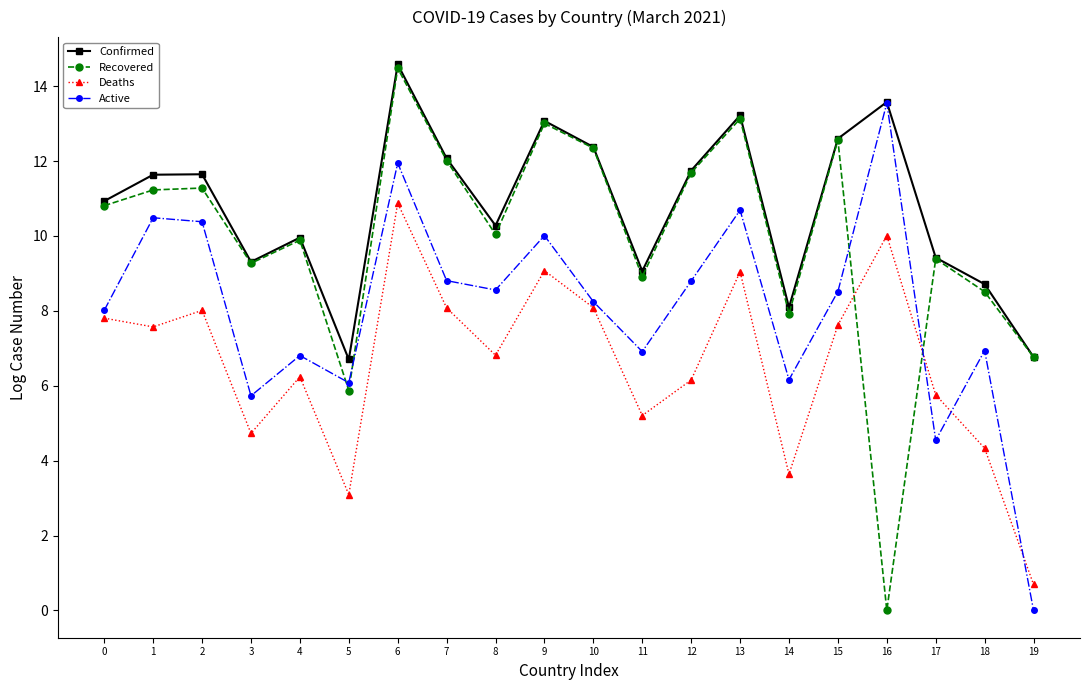

What is the value of the Active point at the 12th from the left?

6.9